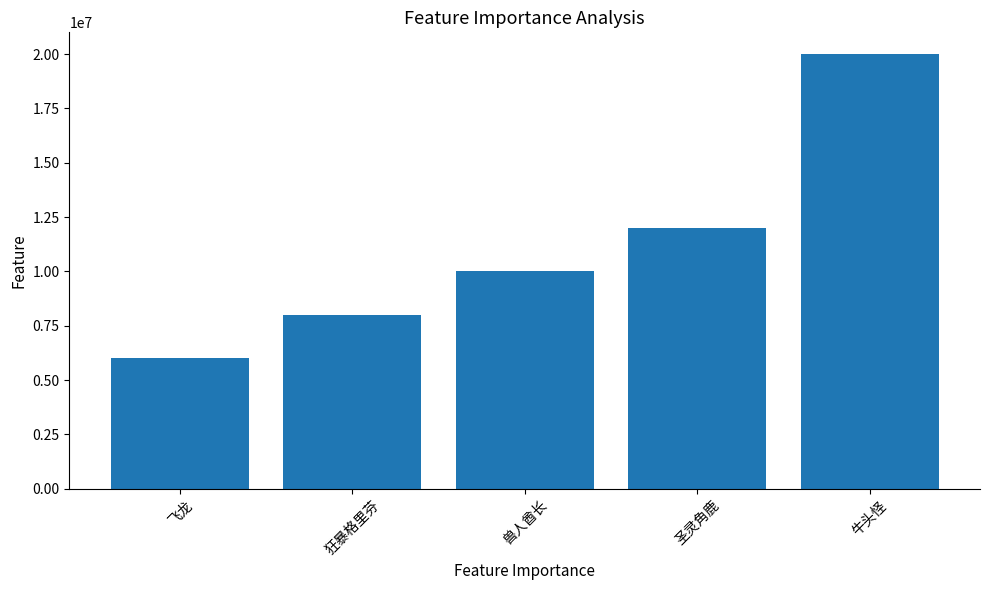

True or false: the data shows 31985479 at 牛头怪.

False